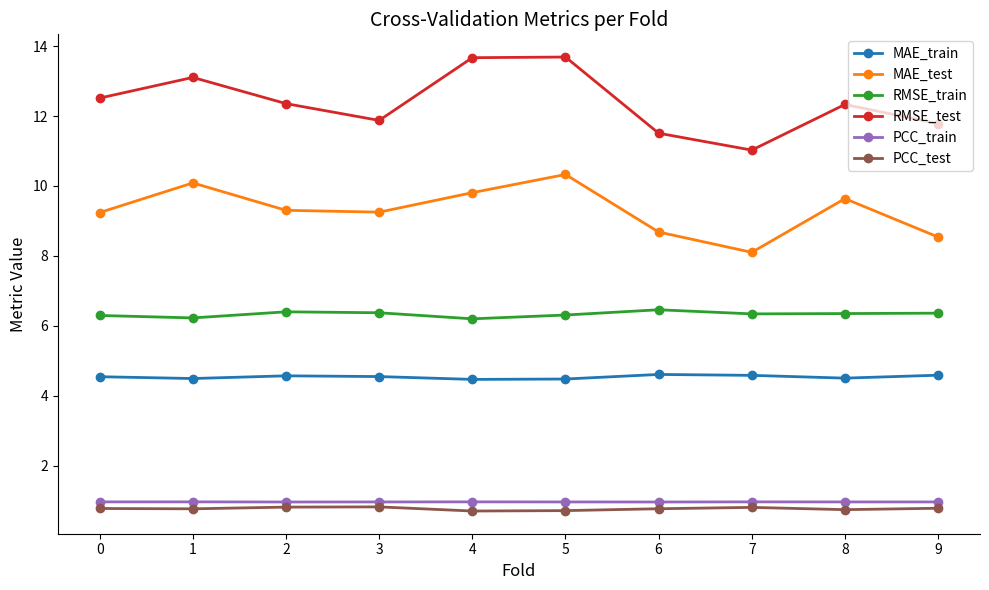

What is the value of the RMSE_test point at the 9th from the left?

12.3